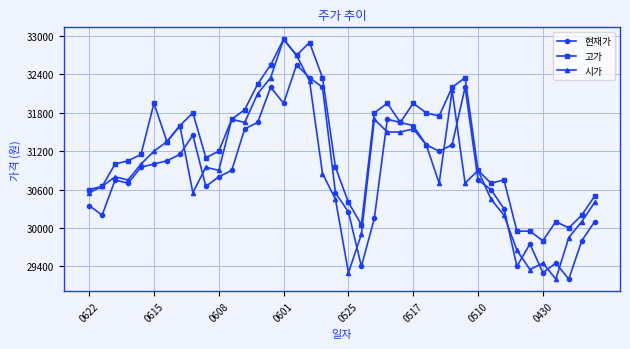

Which series has the widest spread of values?

시가